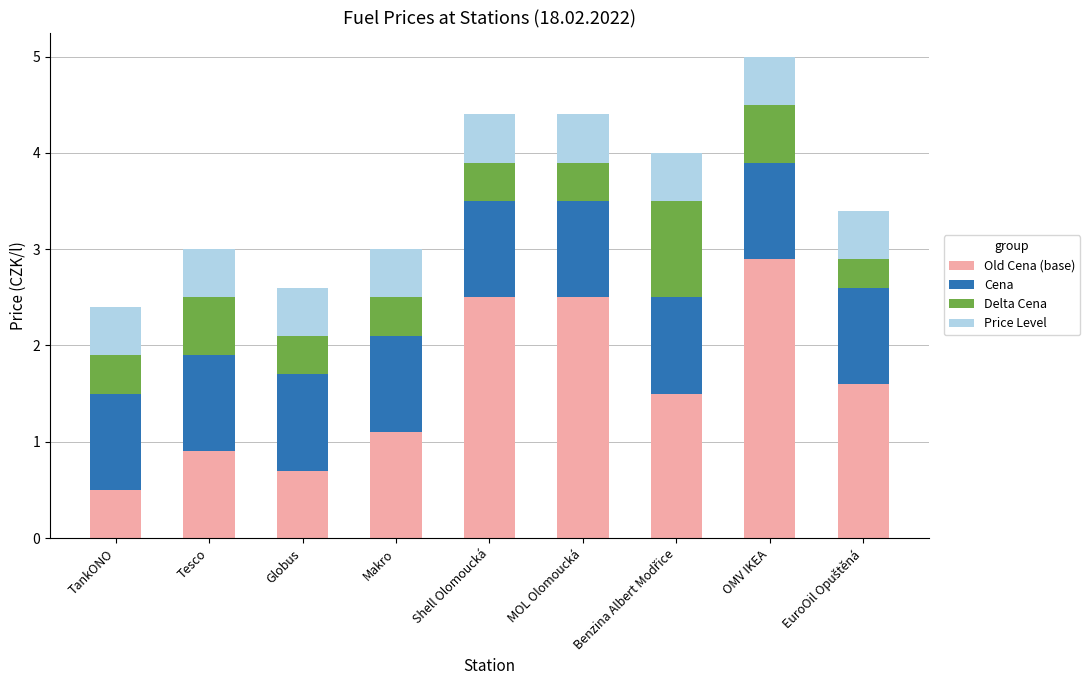

At which category is the sum across all series the highest?

OMV IKEA